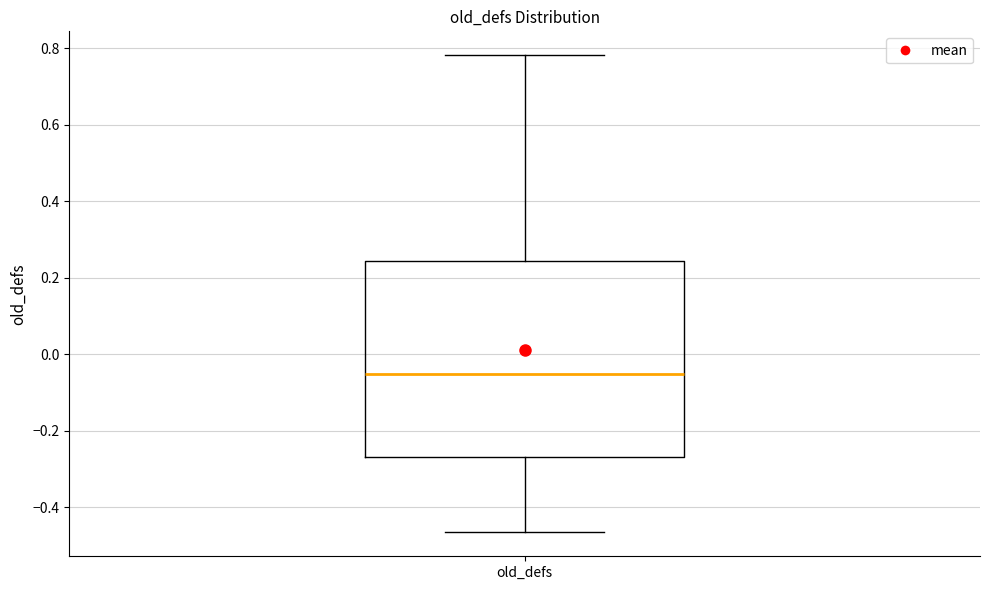

Transcribe this box plot: give where the median line is, the range the box spans, and where the two whiskers end, as read against the y-axis. The values are not printed on the chart, so give them approximately, as read against the axis.

median -0.06, box -0.26 to 0.24, whiskers -0.46 to 0.78